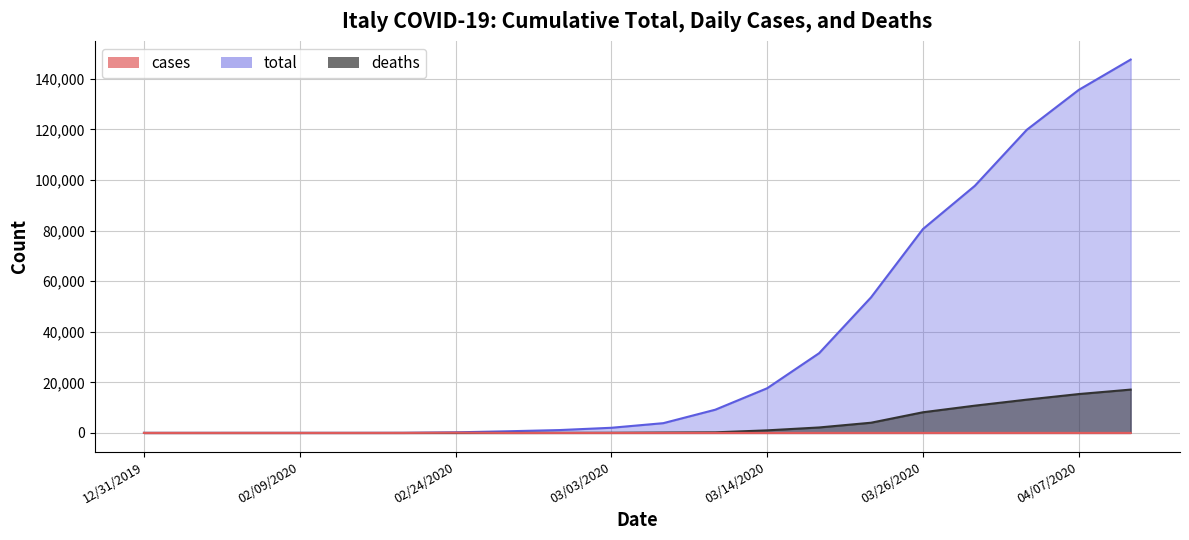

At which category is the sum across all series the highest?

04/30/2020